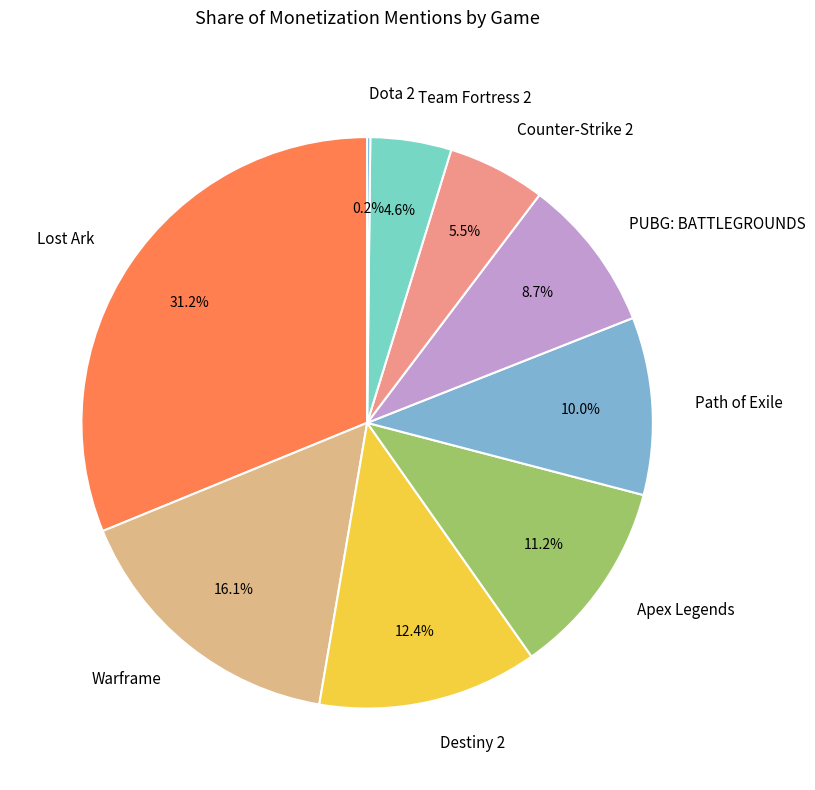

To the nearest percent, what is the difference between the PUBG: BATTLEGROUNDS and Destiny 2 slice percentages?

4%